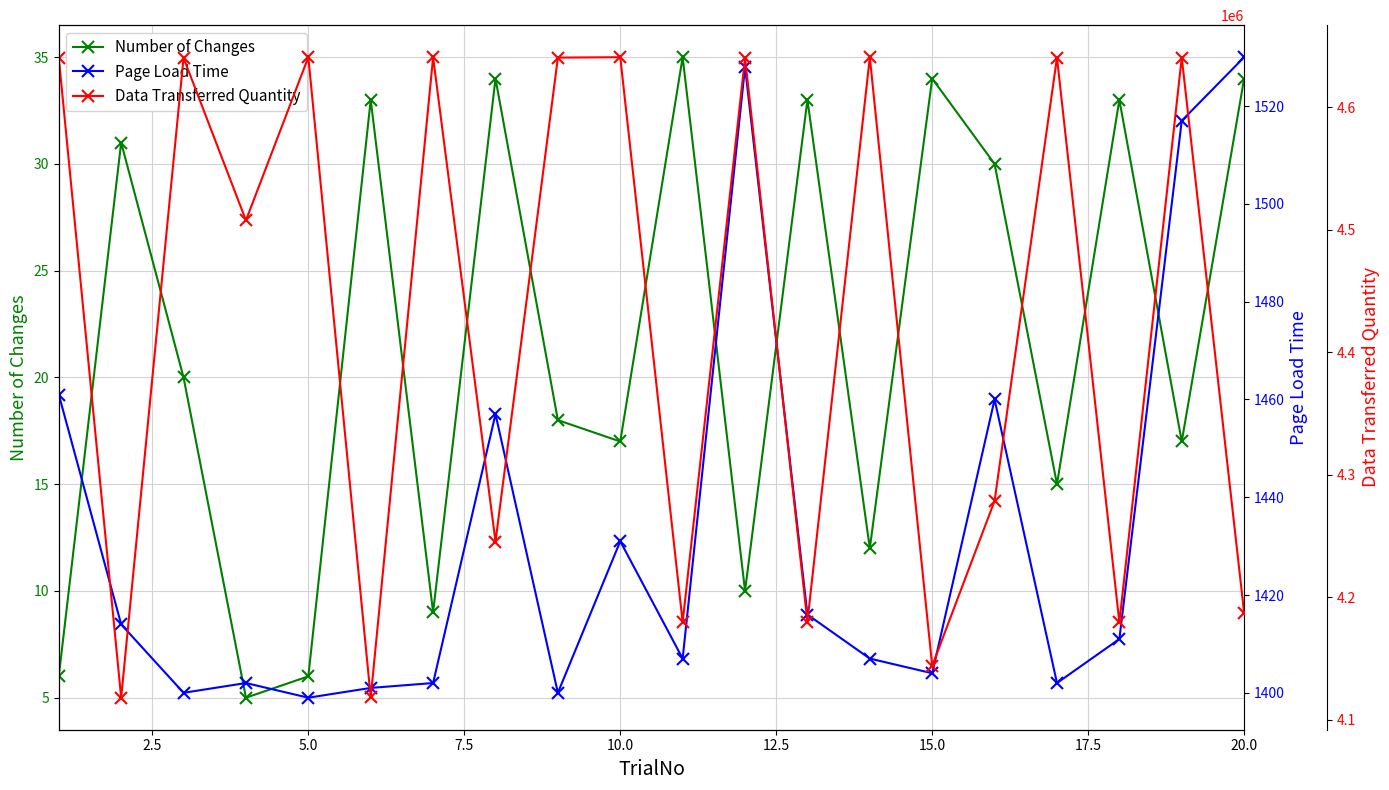

What is the highest value of the Number of Changes series?

35